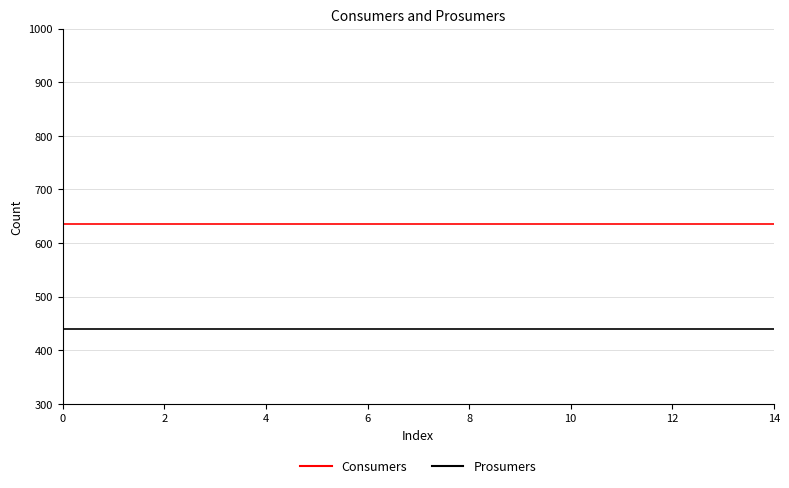

True or false: Consumers and Prosumers intersect in this chart.

False